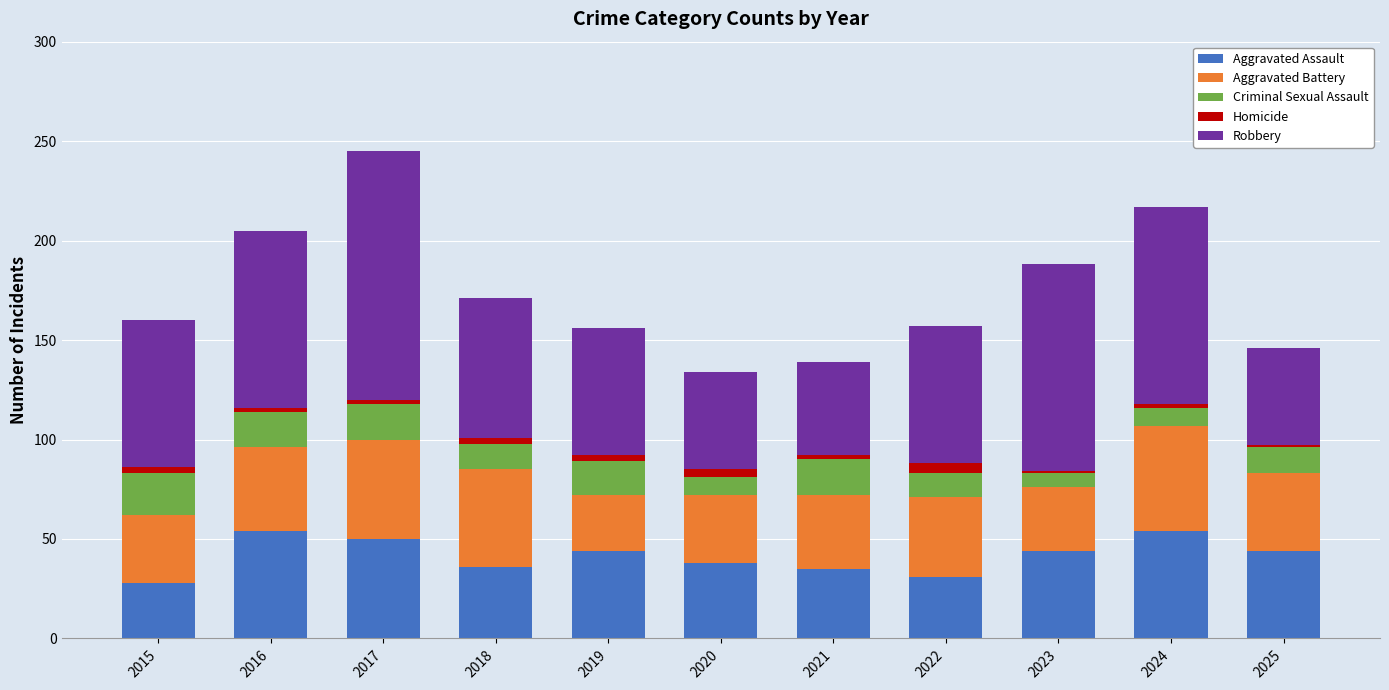

The value of Aggravated Assault at 2025 is 18. True or false?

False